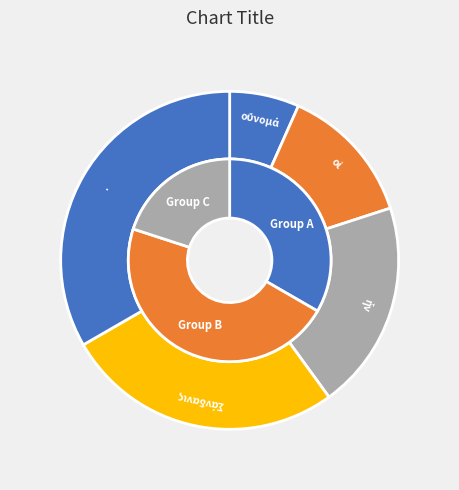

How many slices are in this pie chart?

5